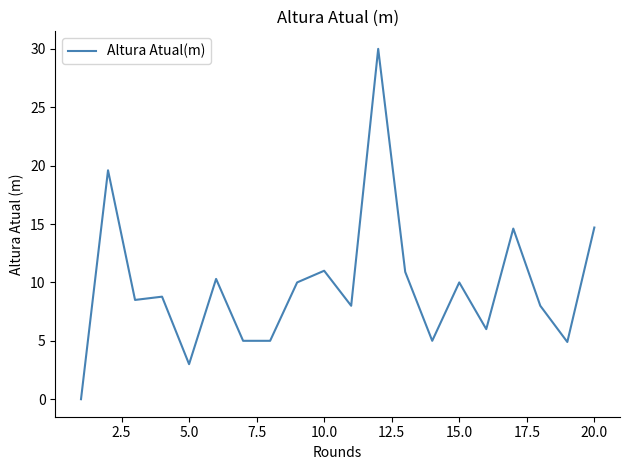

What is the greatest value displayed?

30.0